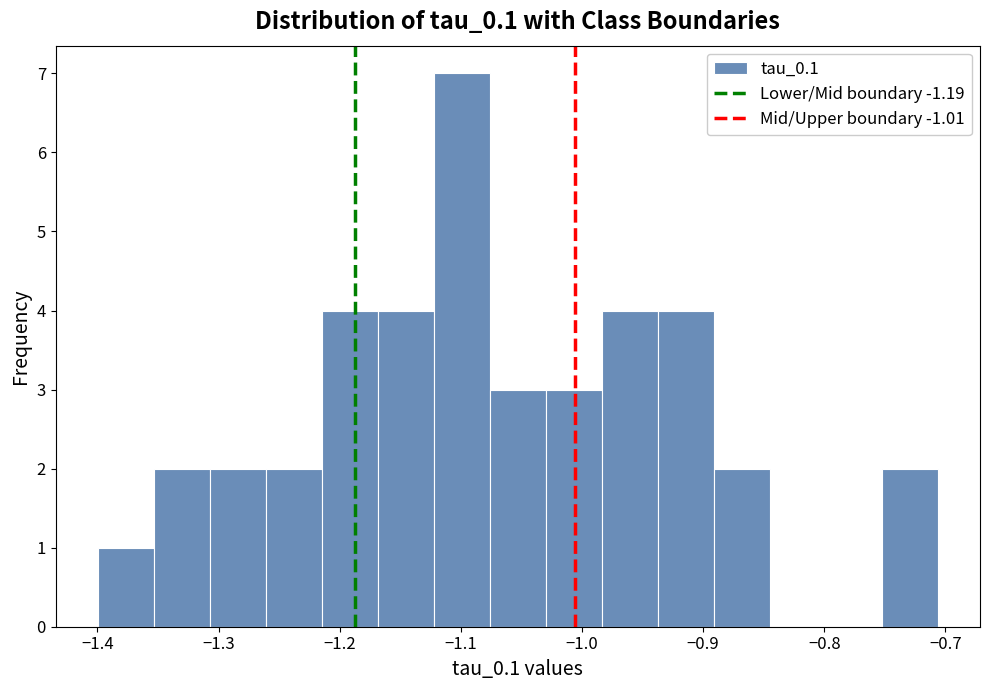

What is the height of the bar covering -0.75 to -0.71 on the x-axis? Neither the bar edges nor the heights are printed on the chart, so give them approximately, as read against the axes.

2